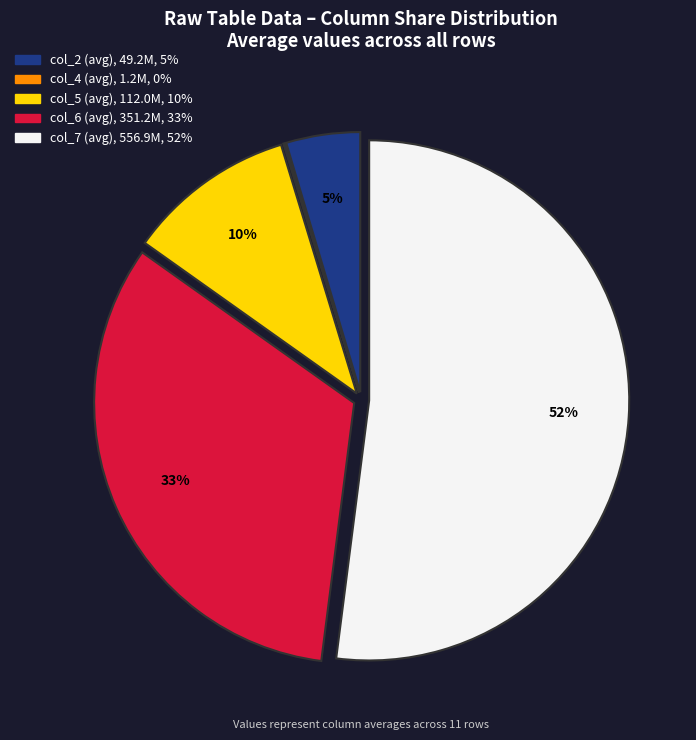

To the nearest percent, what is the difference between the largest and smallest slice percentages?

52%